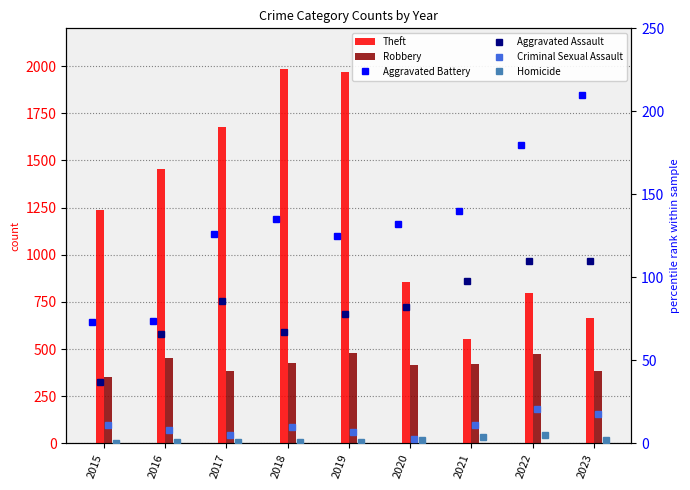

What are all the series names shown in the legend?

Theft, Robbery, Aggravated Battery, Aggravated Assault, Criminal Sexual Assault, Homicide